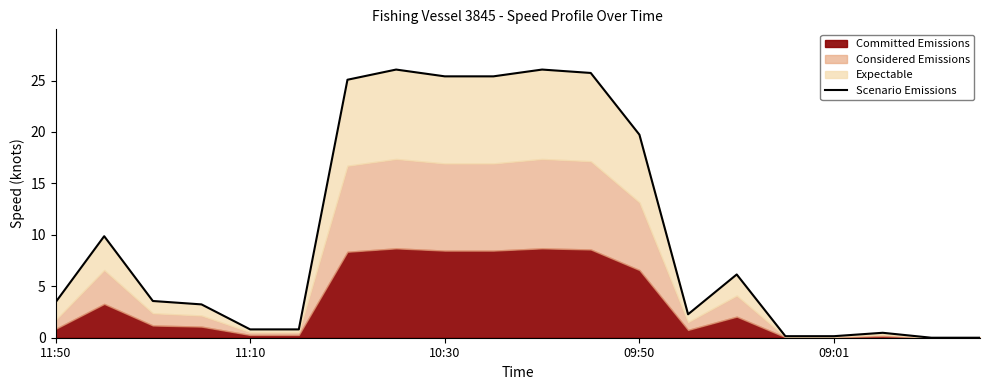

What is the value of the 12th point from the left?

25.7